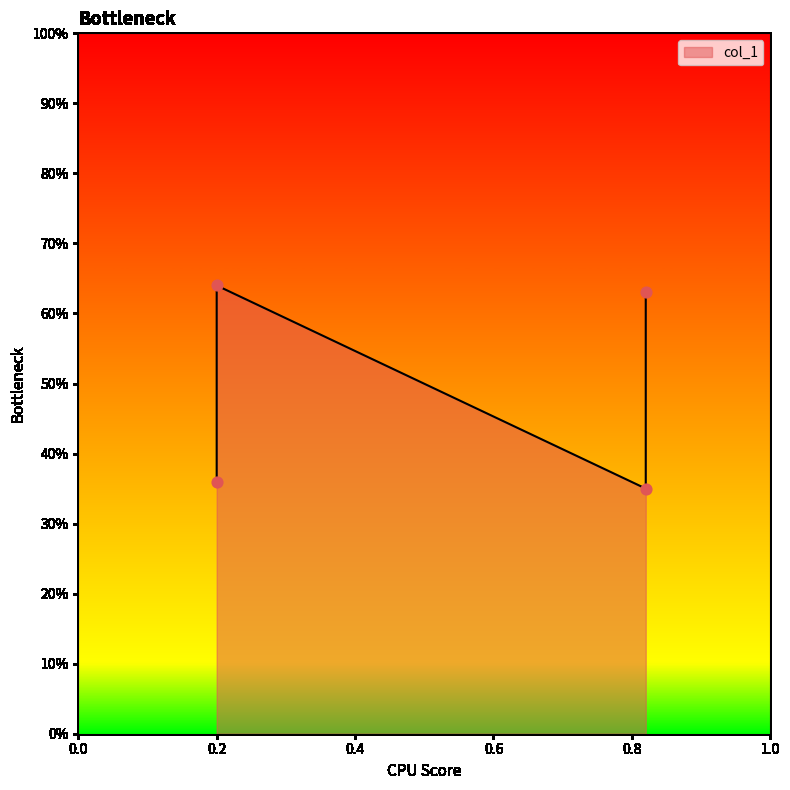

What is the change in value from 0.2 to 0.82?

-0.3